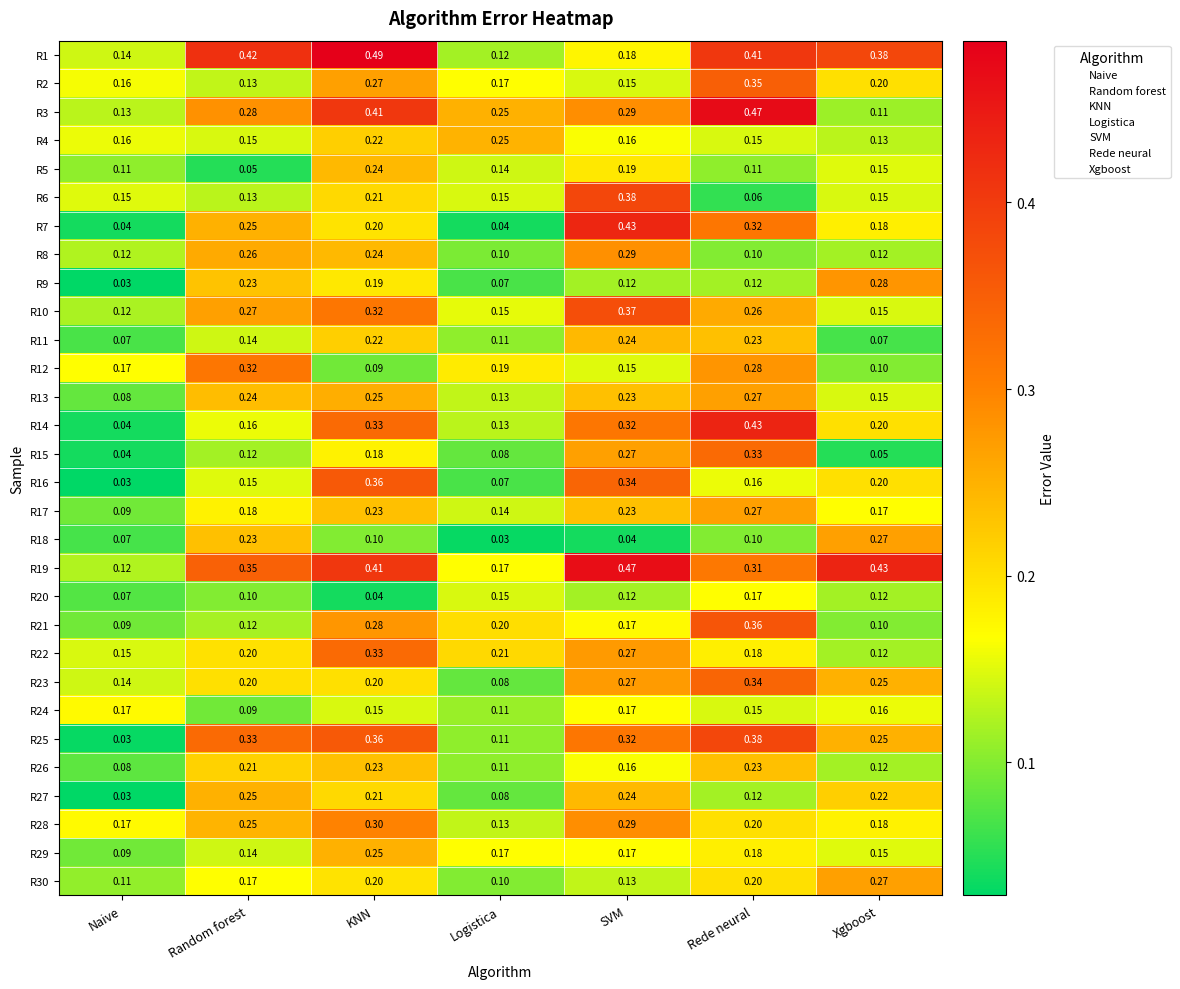

At which label is R3 closest to 0?

Xgboost